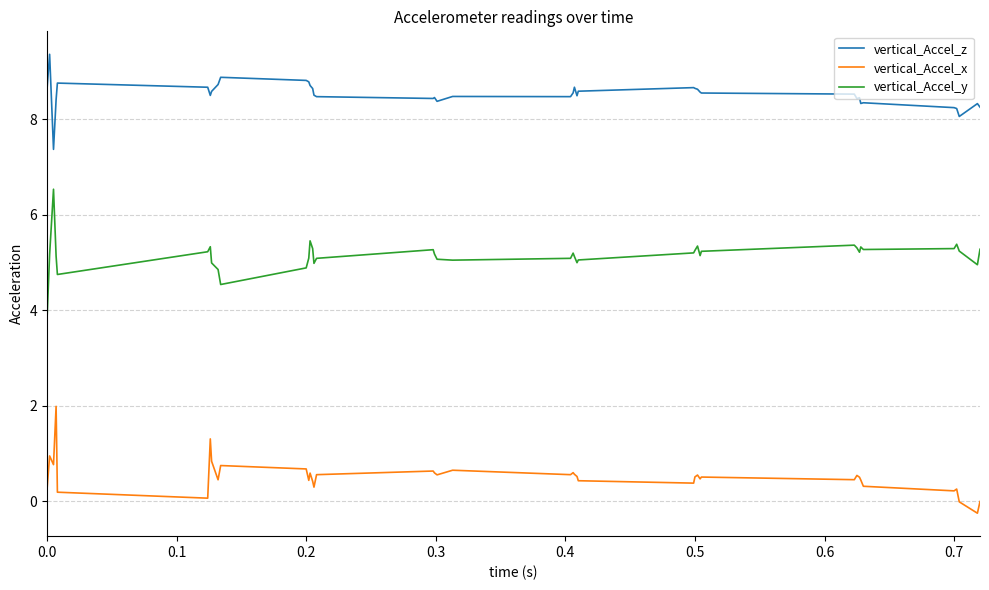

List the series in order of their peak value, lowest first.

vertical_Accel_x, vertical_Accel_y, vertical_Accel_z